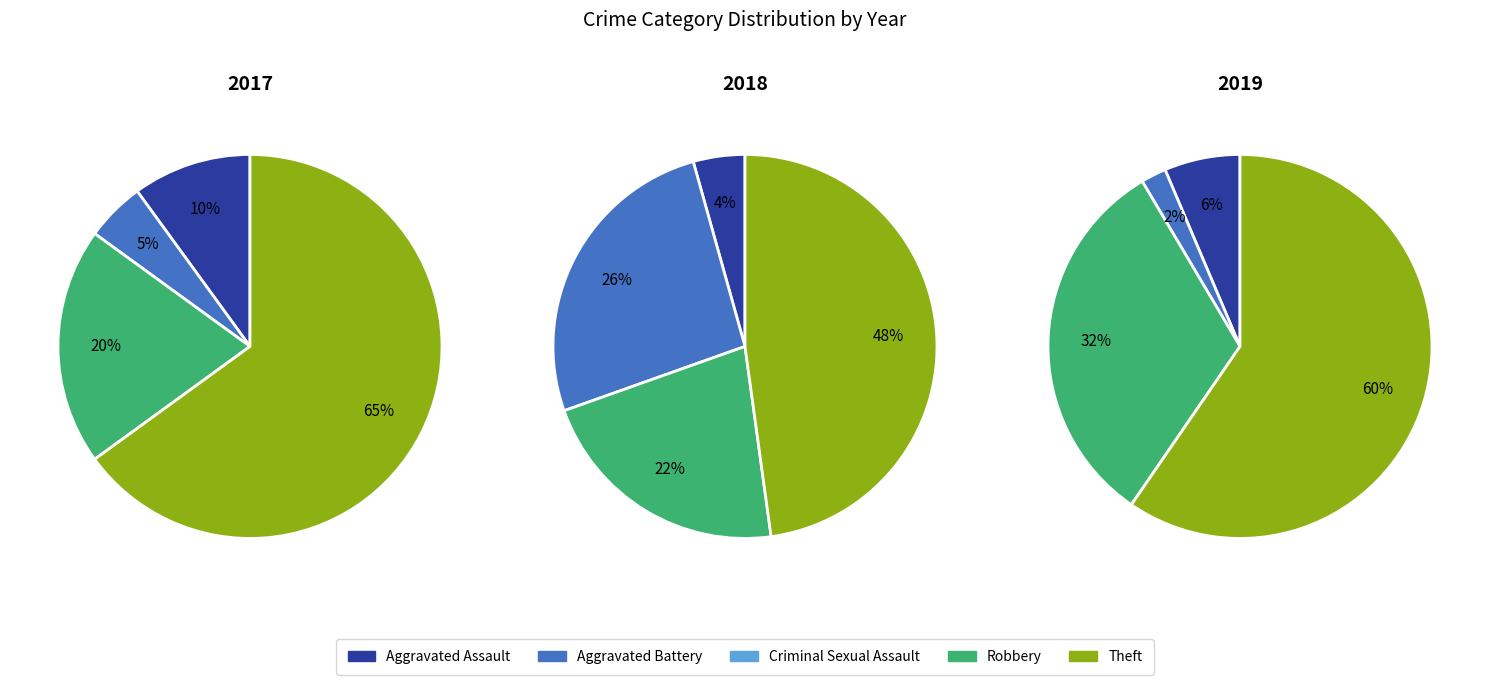

Is values_2018 the majority of the pie?

No